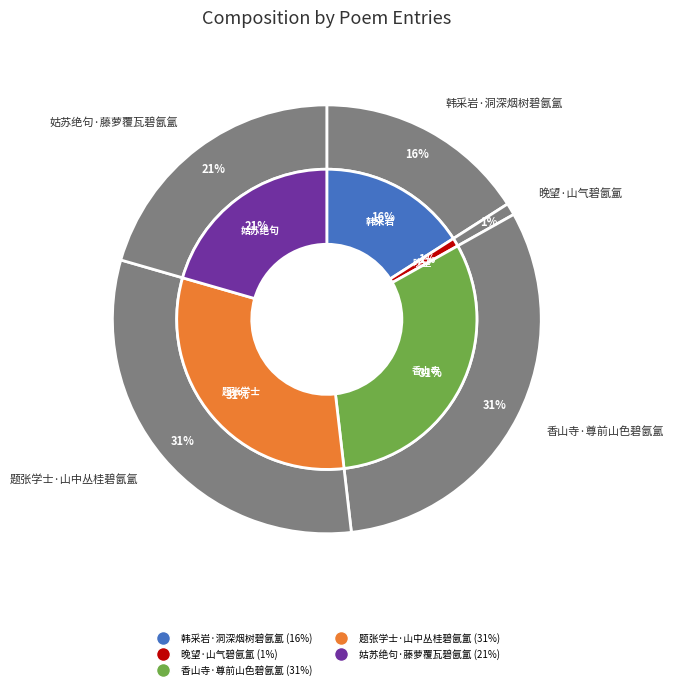

To the nearest percent, what percentage of the pie is 香山寺·尊前山色碧氤氲?

31%